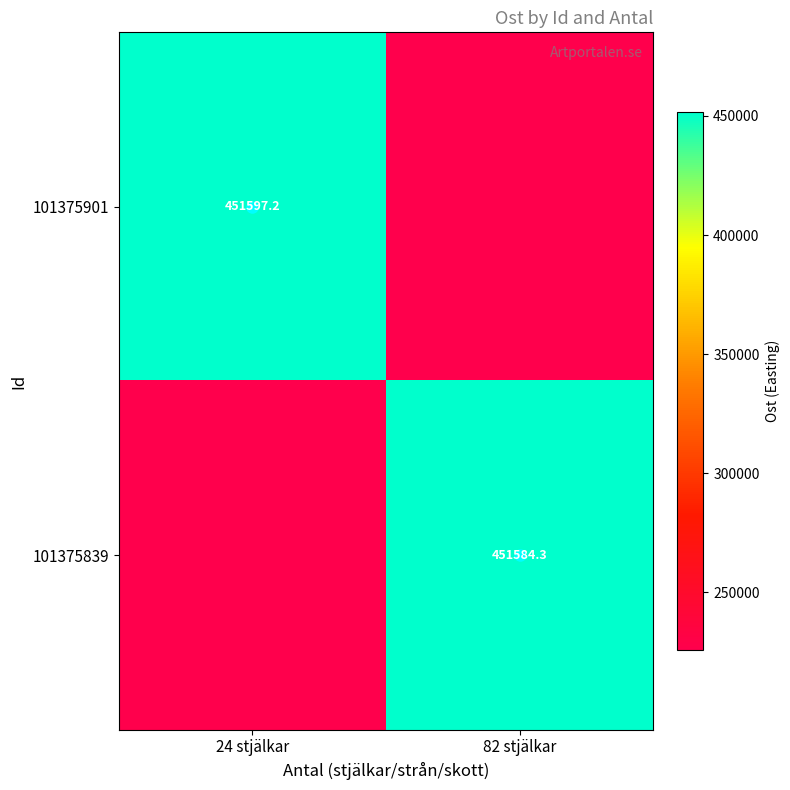

What is the sum of all 101375901 values?

677392.6